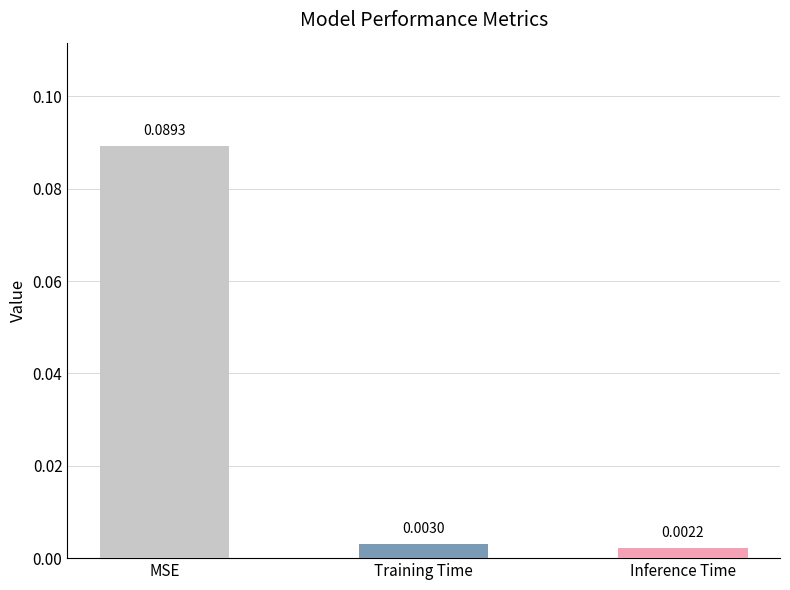

How many categories are shown in the chart?

3